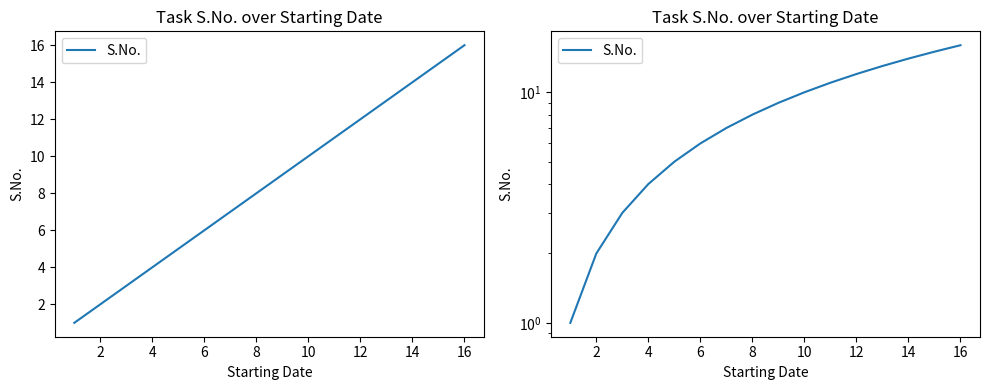

What is the average value?

8